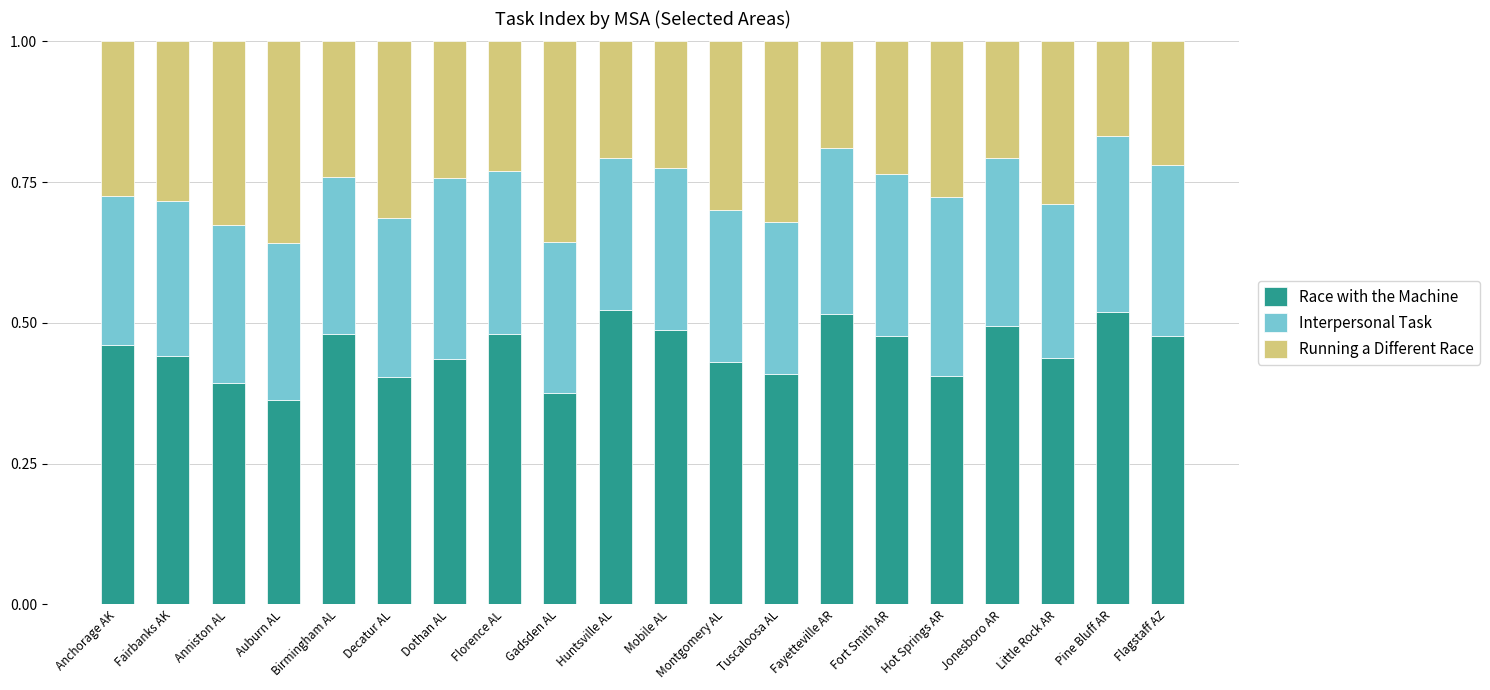

How many bars are there in total?

20